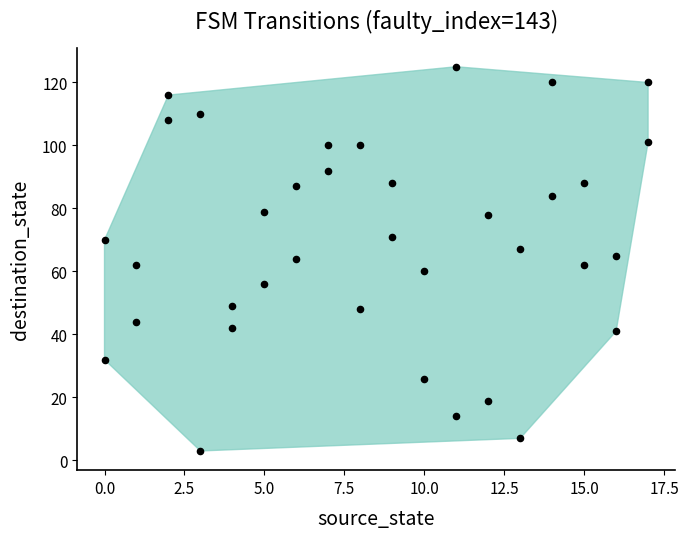

What is the range of X values (max minus min)?

17